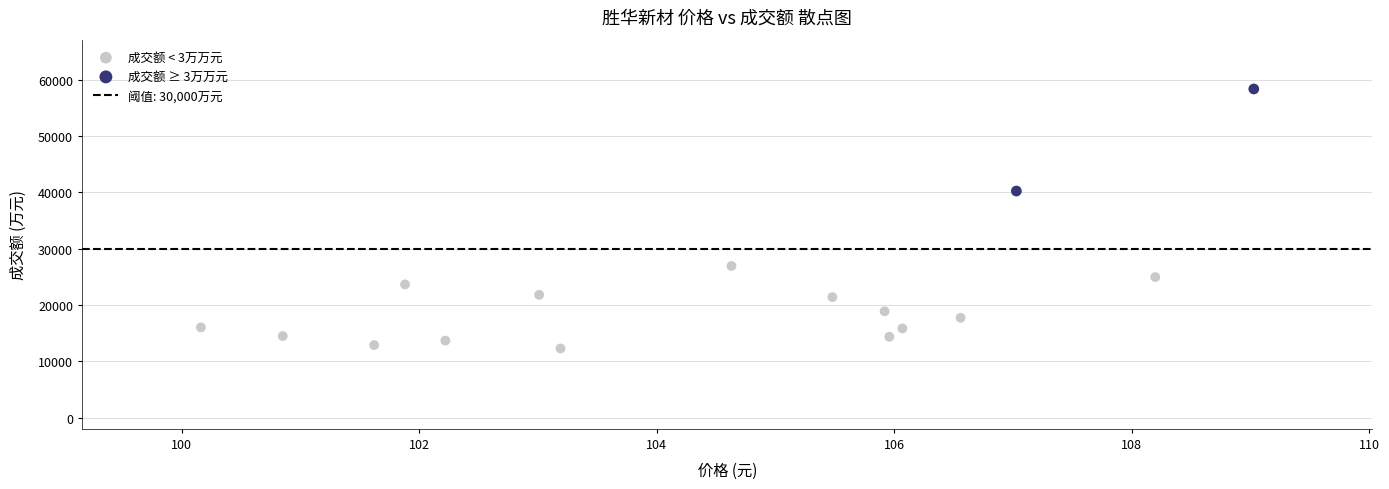

Which series contains the lowest Y value?

成交额 < 3万万元